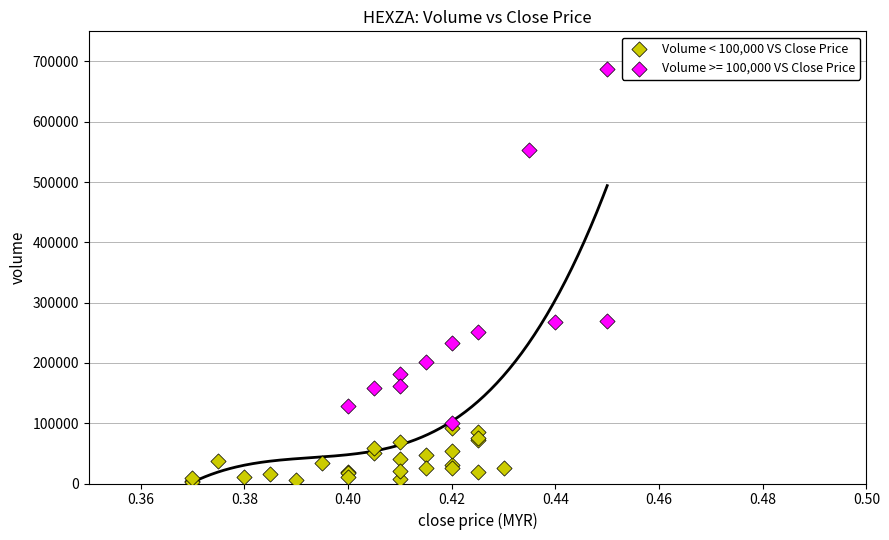

Which series reaches the minimum Y coordinate?

Volume < 100,000 VS Close Price